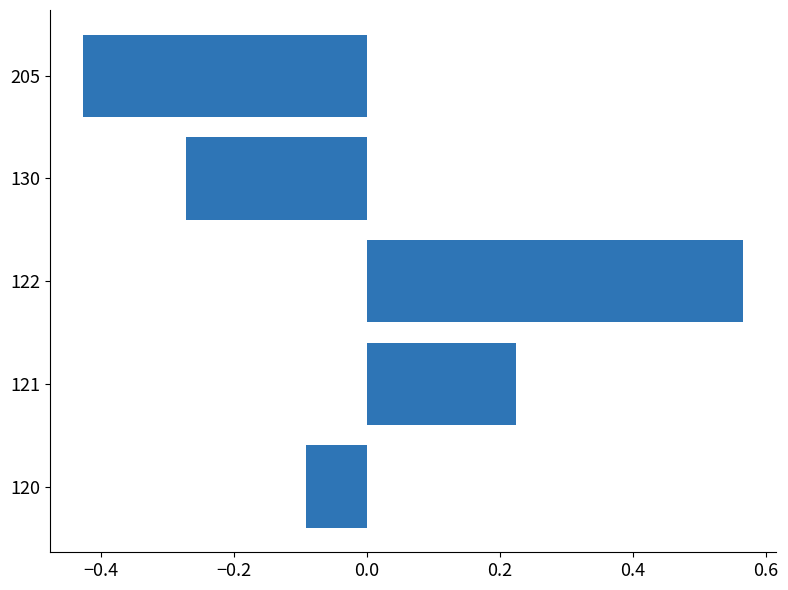

Which category has the highest value across all series?

122